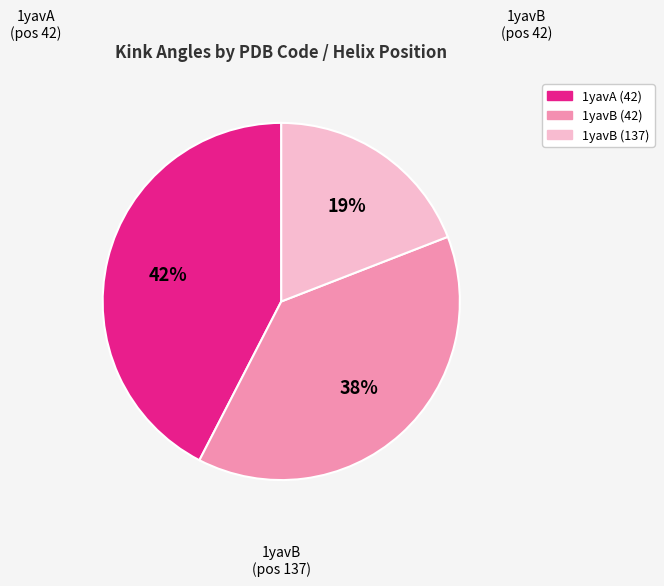

To the nearest percent, what percentage of the pie is 1yavB (42)?

38%